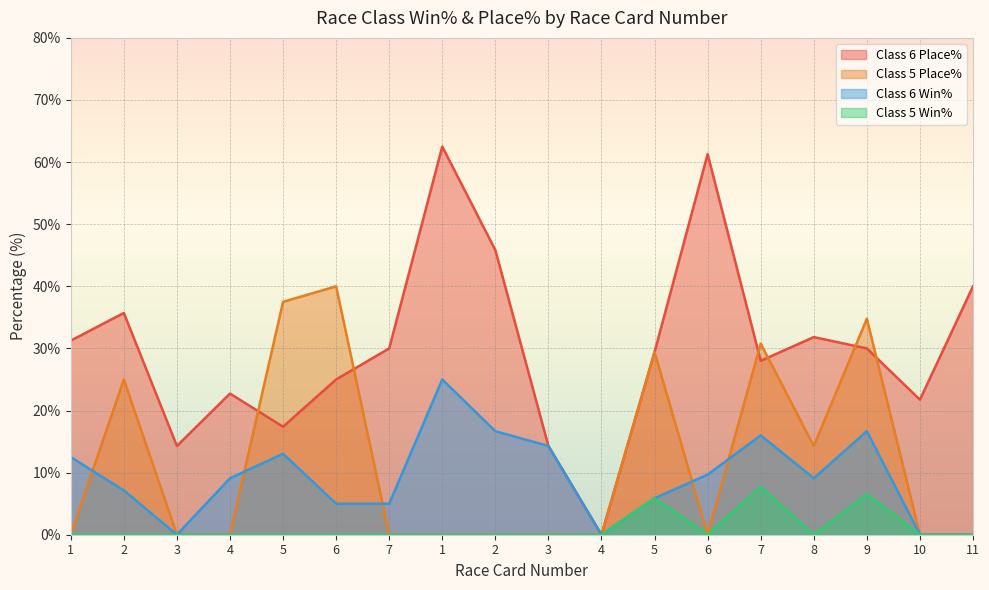

How many lines are shown in the chart?

4